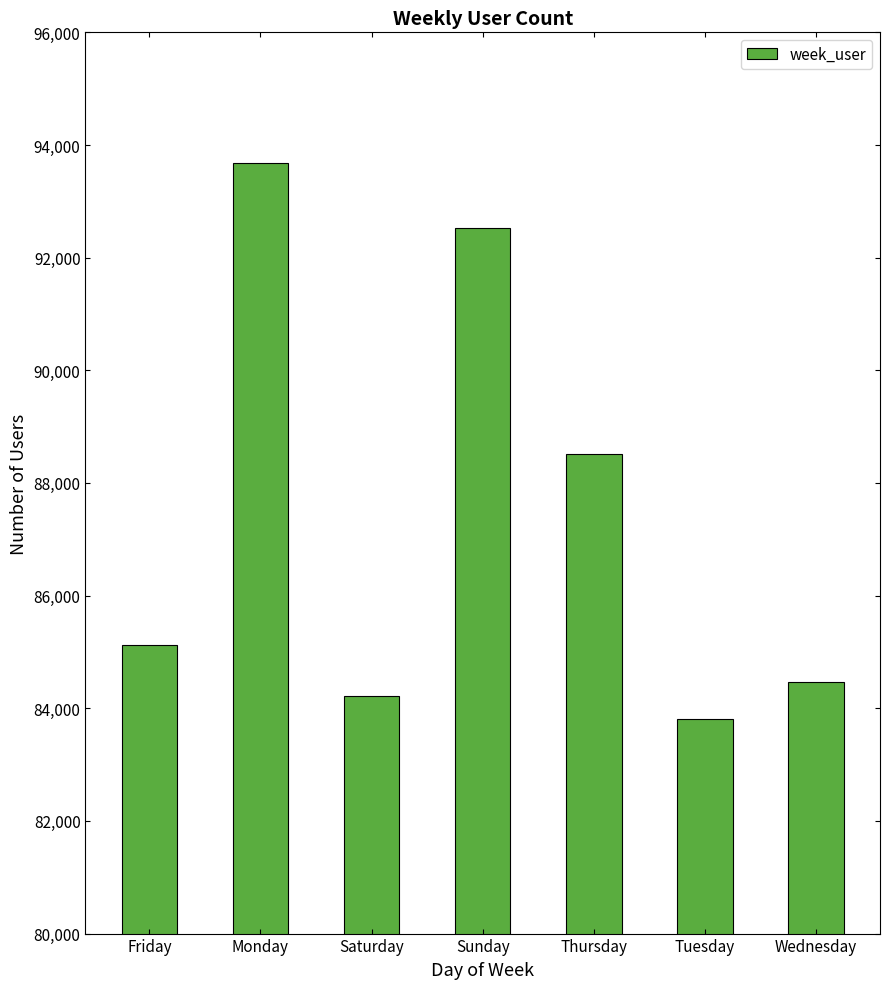

What is the label of the 6th bar from the left?

Tuesday